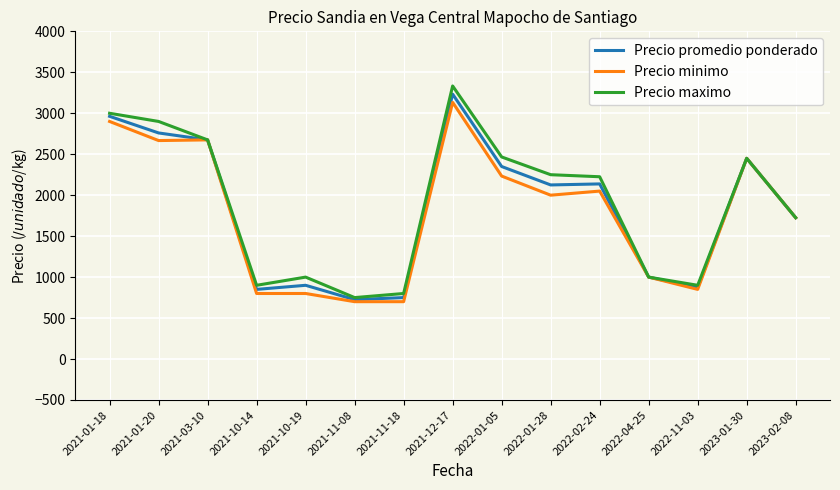

At which label does Precio maximo first exceed 2225?

2021-01-18